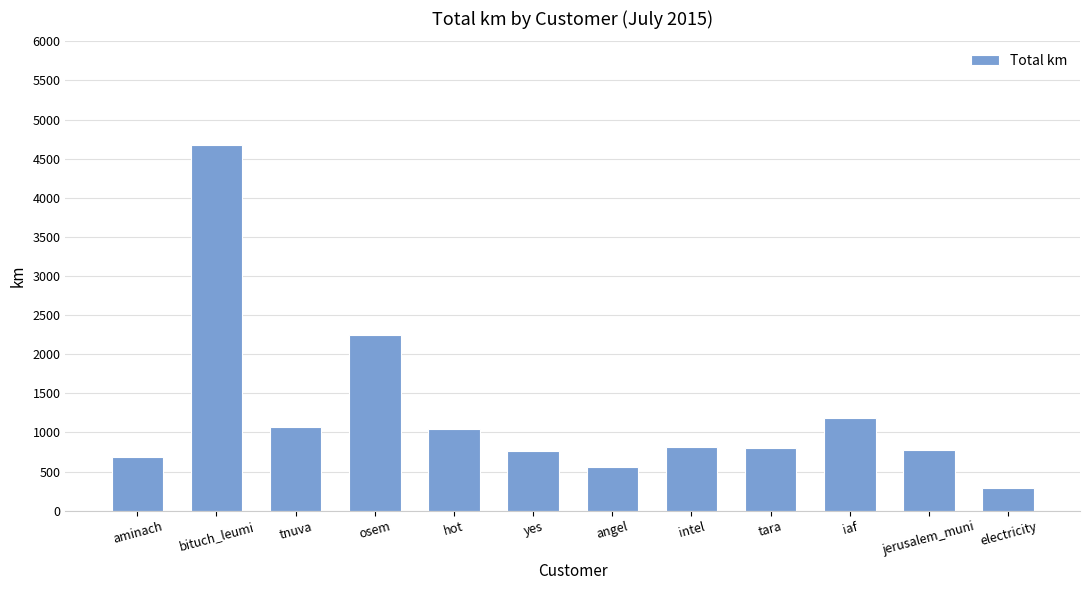

What is the label of the 3rd bar from the left?

tnuva